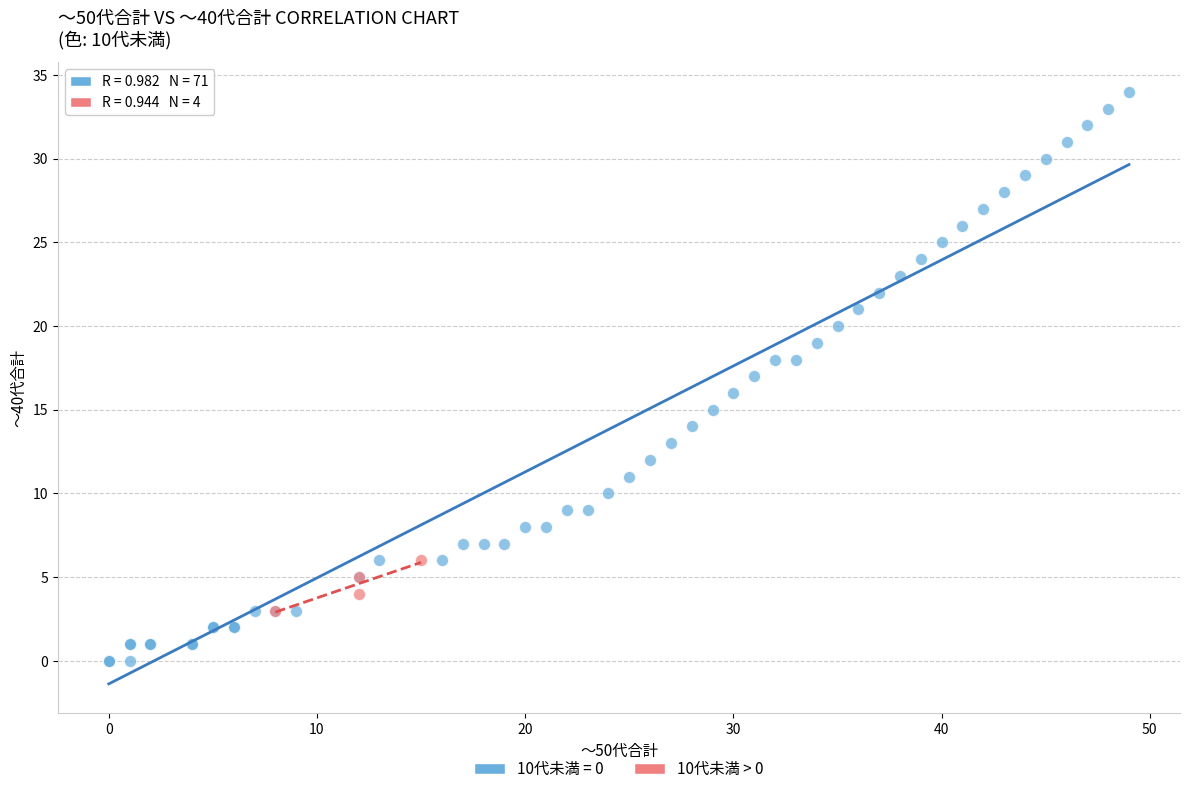

Which series contains the lowest Y value?

10代未満 = 0